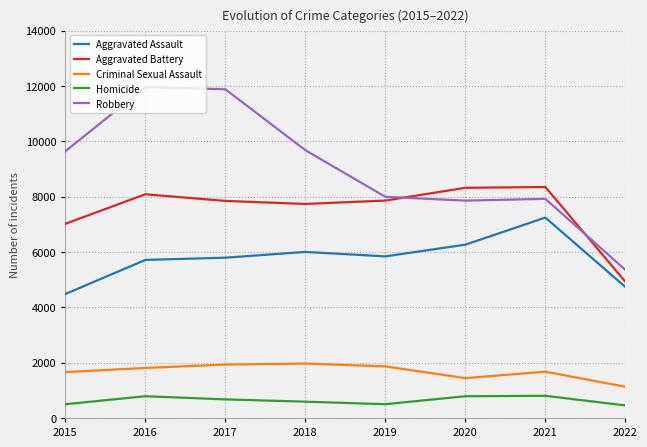

At how many categories does at least one series exceed 950?

8